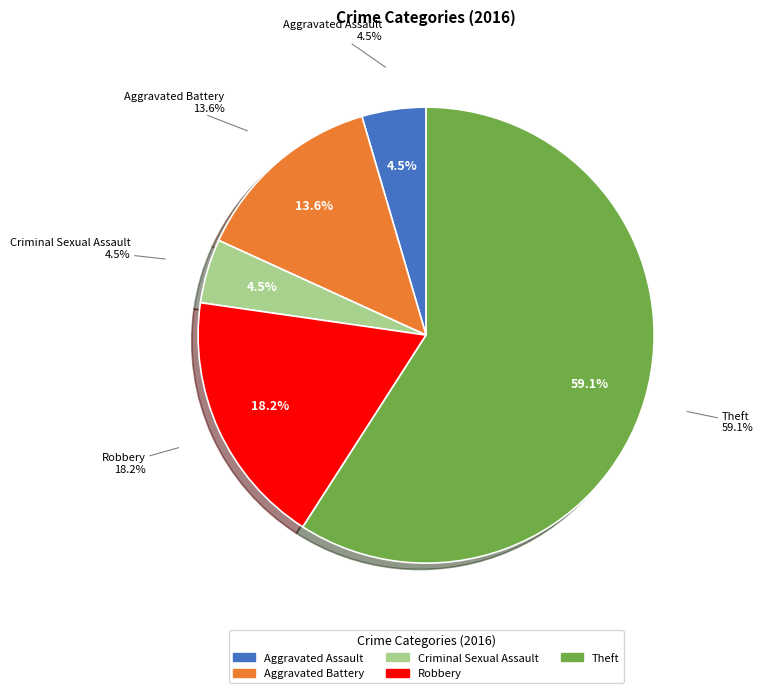

Is there a majority slice in this chart?

Yes